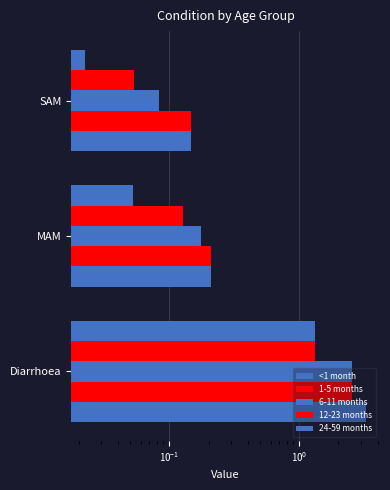

What is the difference between the maximum and second lowest values in the 6-11 months series?

2.4